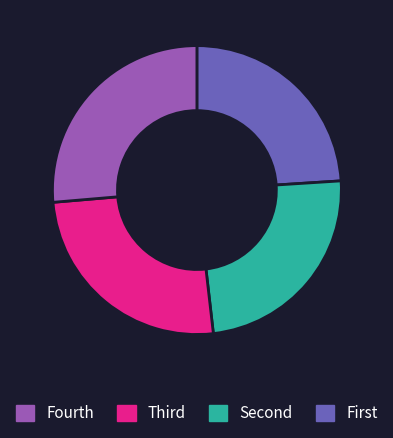

Is there any slice that represents more than half of the pie?

No